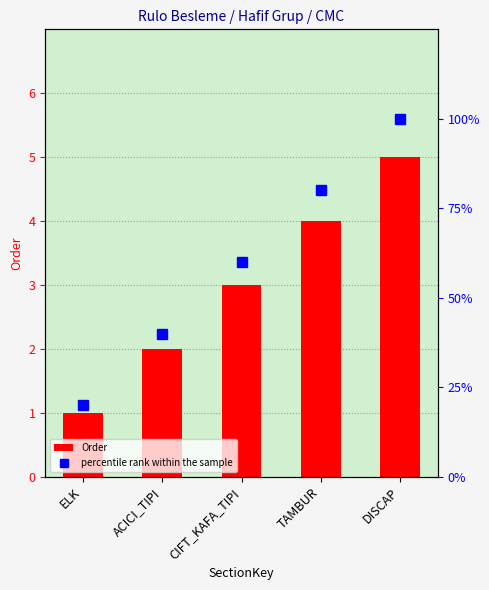

What is the sum of the Order values at TAMBUR and ELK?

5